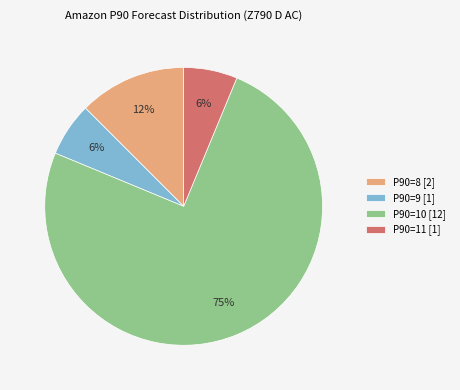

Is the sum of P90=9 [1] and P90=11 [1] greater than half?

No